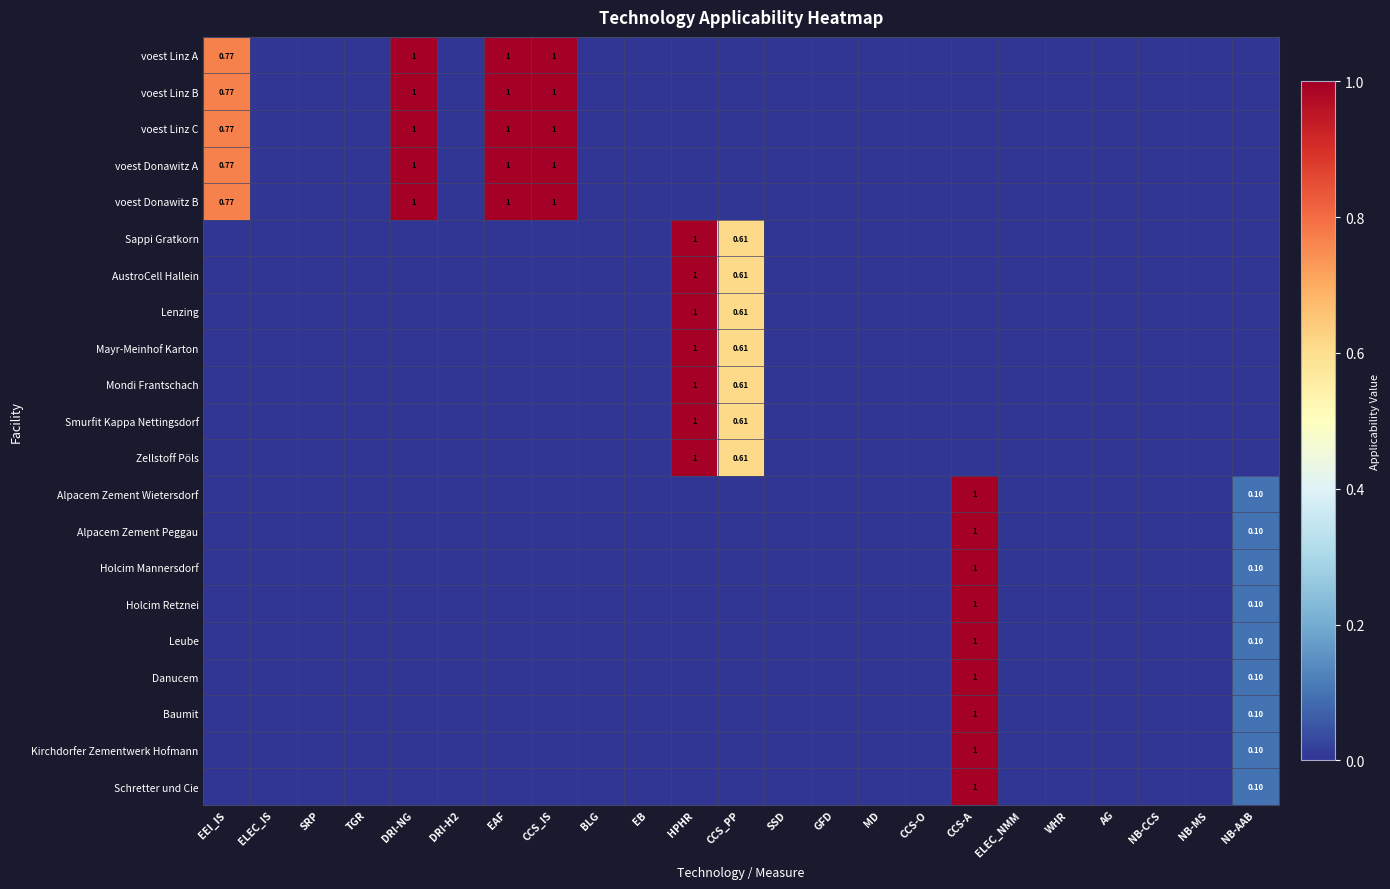

List the series in order of their peak value, lowest first.

voest Linz A, voest Linz B, voest Linz C, voest Donawitz A, voest Donawitz B, Sappi Gratkorn, AustroCell Hallein, Lenzing, Mayr-Meinhof Karton, Mondi Frantschach, Smurfit Kappa Nettingsdorf, Zellstoff Pöls, Alpacem Zement Wietersdorf, Alpacem Zement Peggau, Holcim Mannersdorf, Holcim Retznei, Leube, Danucem, Baumit, Kirchdorfer Zementwerk Hofmann, Schretter und Cie